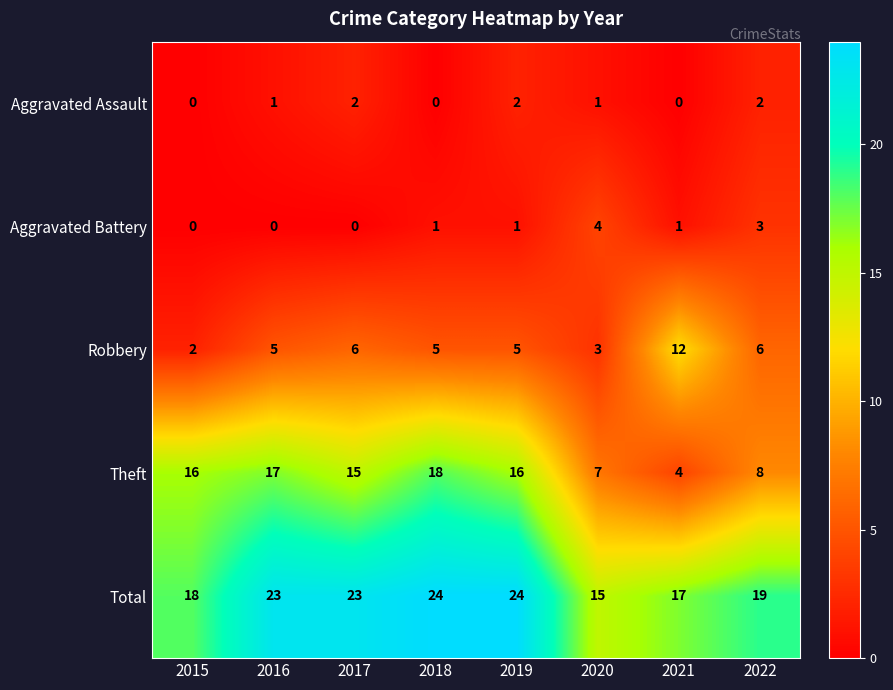

Is it true that Aggravated Assault equals 1 at 2017?

False